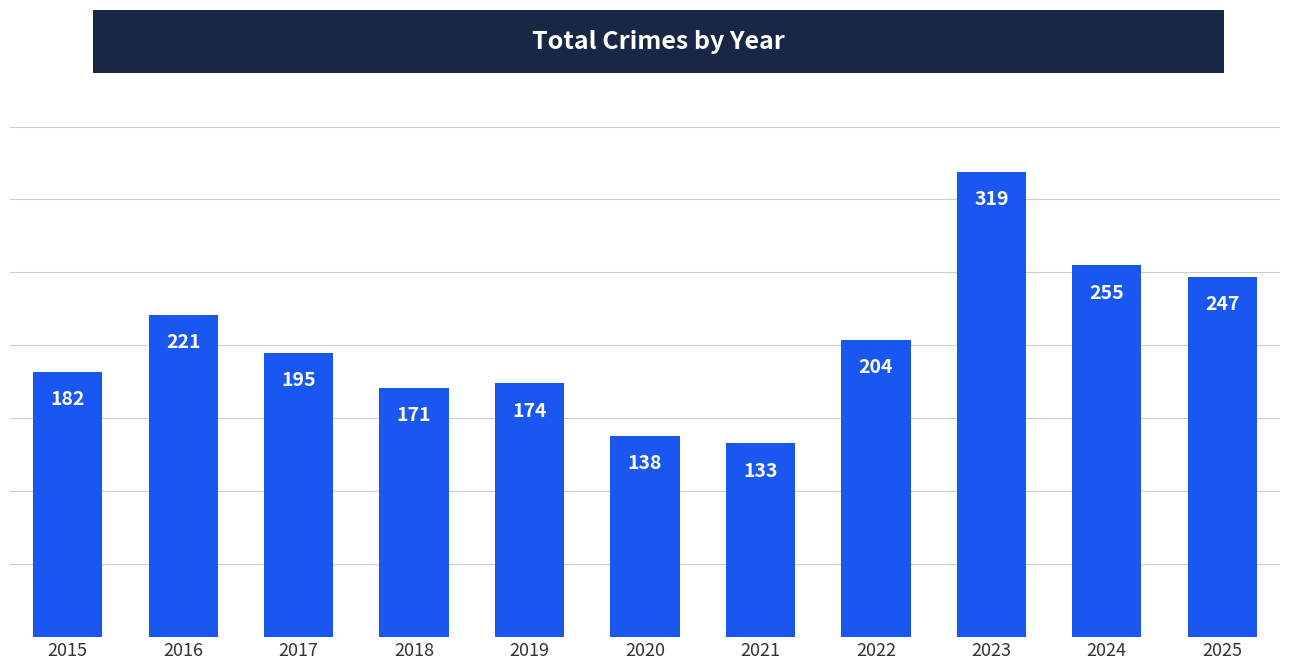

Which has a higher value, 2021 or 2017?

2017